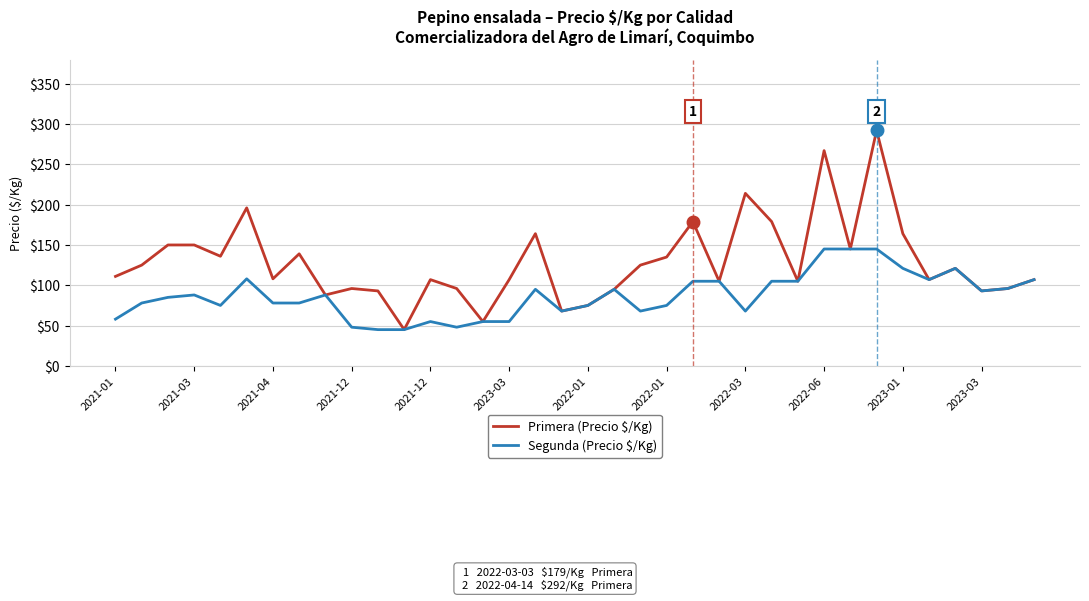

What is the lowest value of the Segunda (Precio $/Kg) series?

45